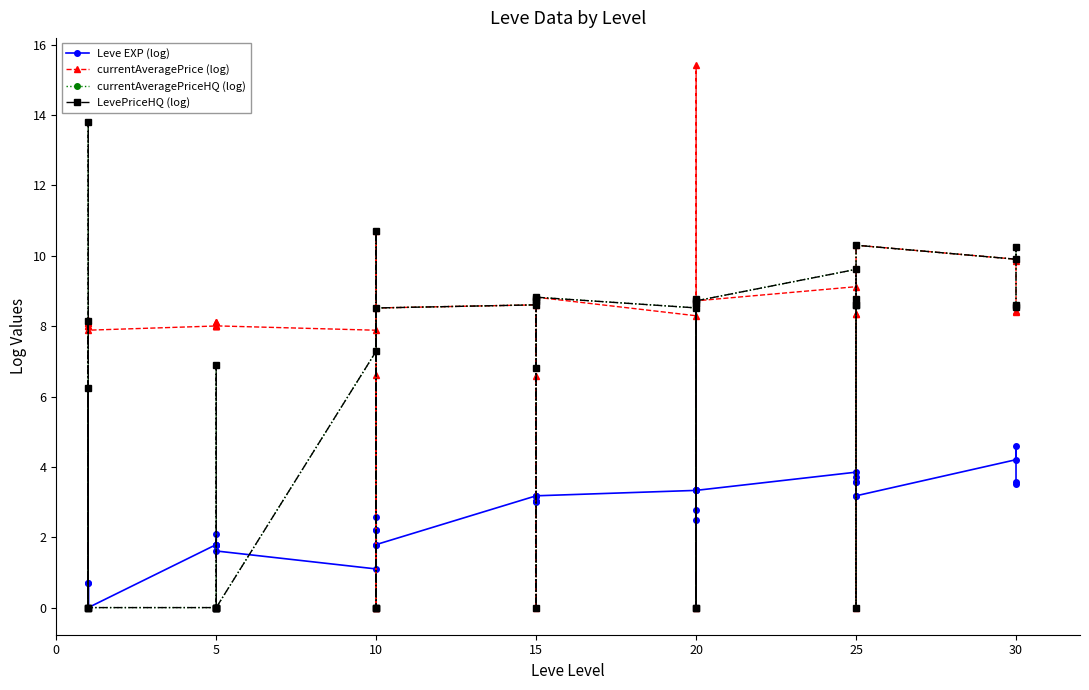

True or false: LevePriceHQ (log) has a value of 2.0 at 5.

False